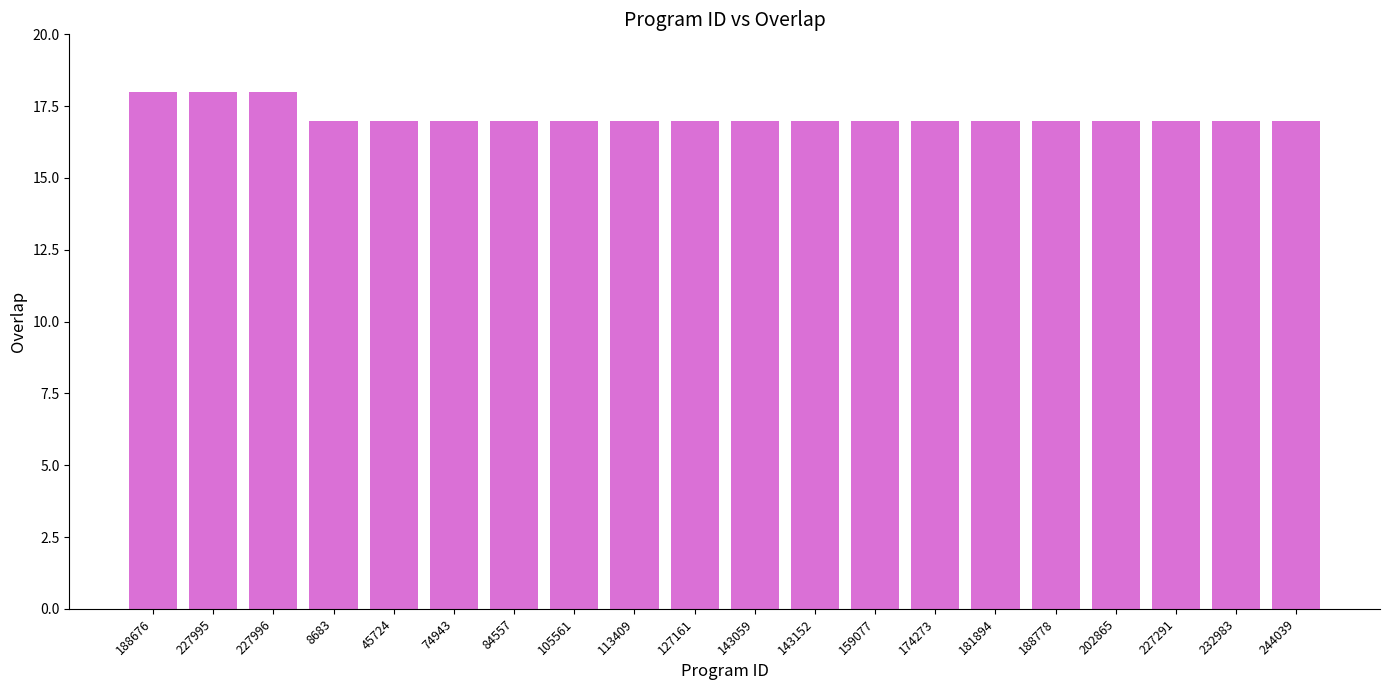

What is the value of the 14th bar from the left?

17